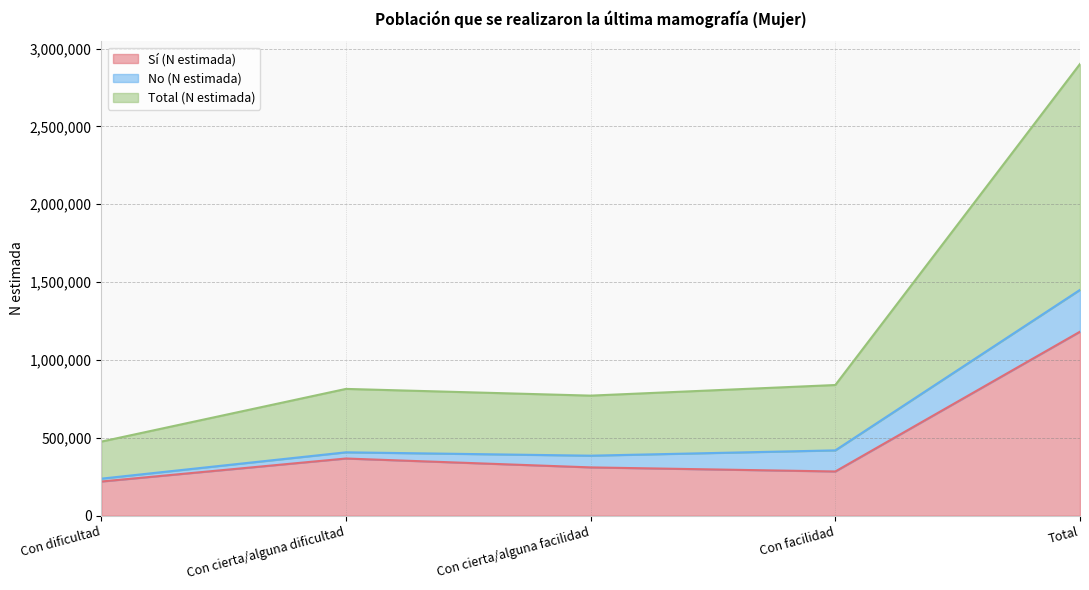

Which category has the lowest value across all series?

Con dificultad